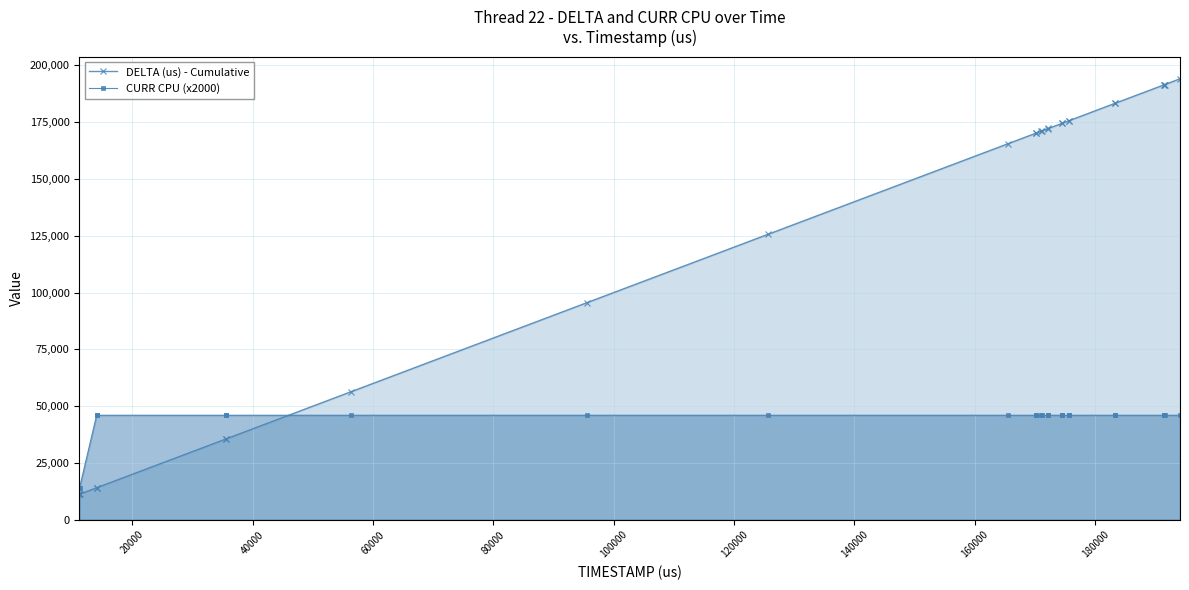

Rank the series by their maximum value, from lowest to highest.

CURR CPU (x2000), DELTA (us) - Cumulative